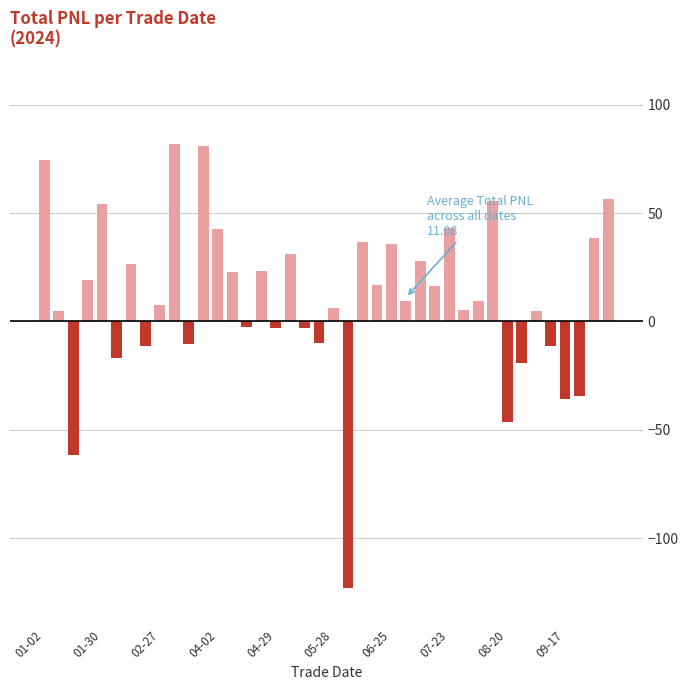

What is the value of the 33rd bar from the left?

-46.4